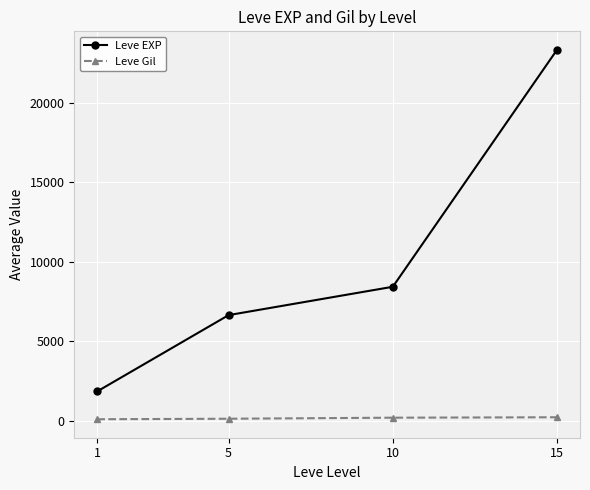

True or false: Leve Gil and Leve EXP intersect in this chart.

False